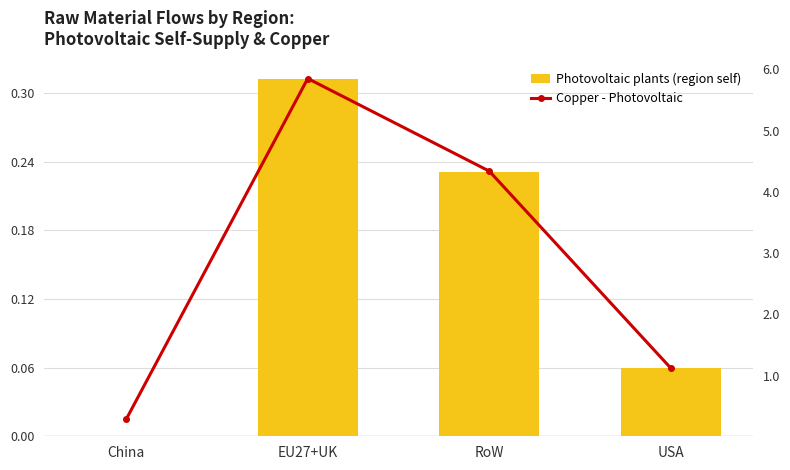

What value does the Copper - Photovoltaic series have at EU27+UK?

5.9